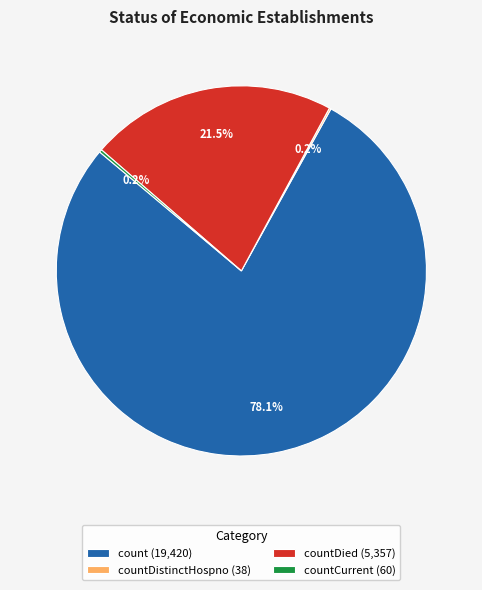

What percentage is NOT represented by count (19,420)?

21.9%